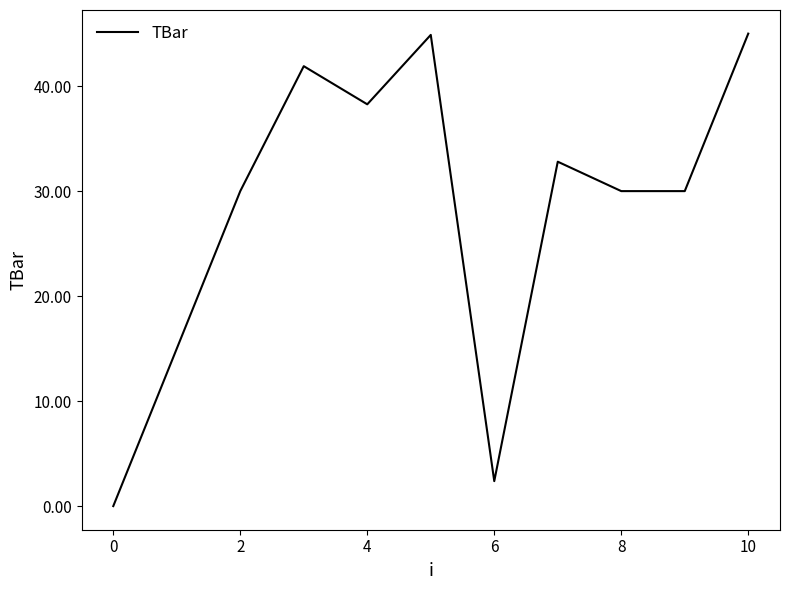

What is the difference between the maximum and minimum values?

45.0